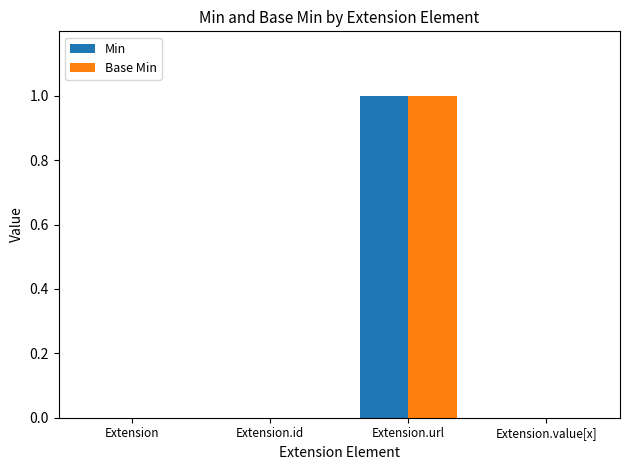

Reading left to right, extract all data points from this chart.

Min: 0	0	1	0
Base Min: 0	0	1	0